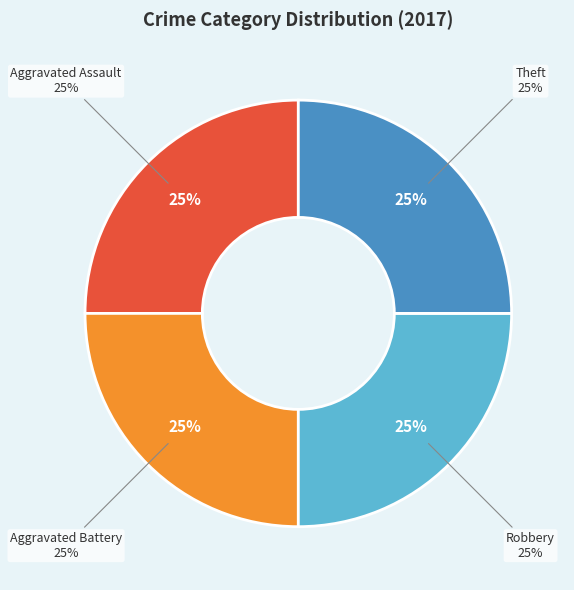

Combined, do Theft and Aggravated Battery account for over 50%?

No